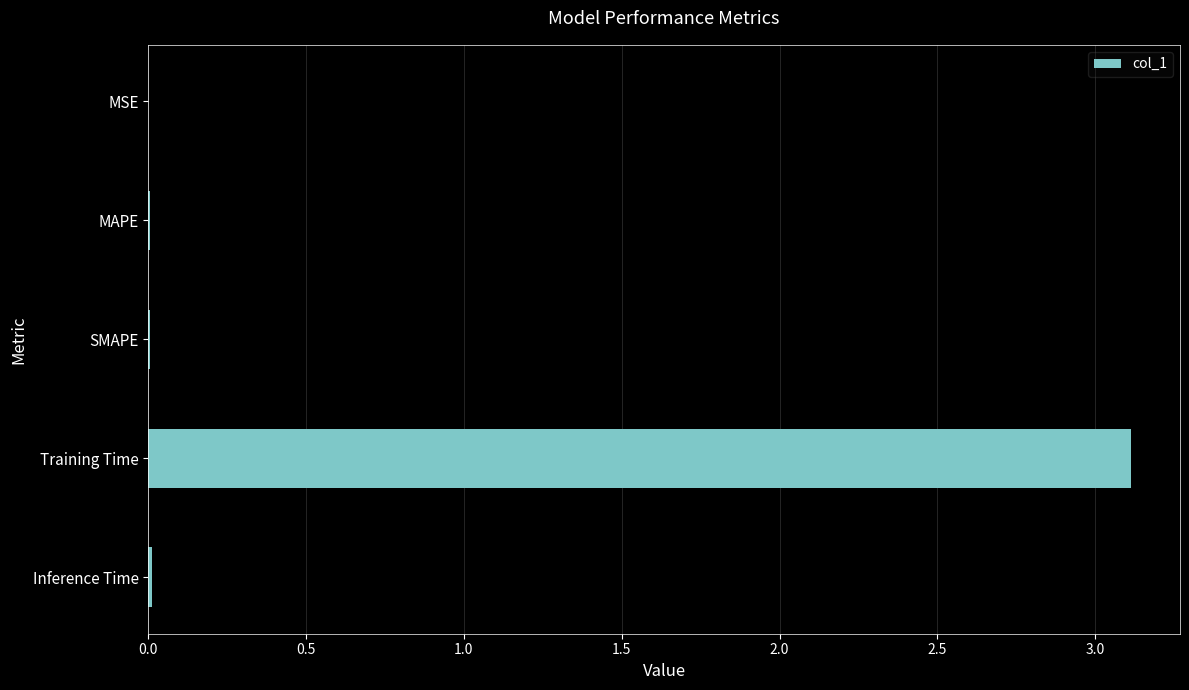

At which category does the chart reach its peak across all series?

Training Time